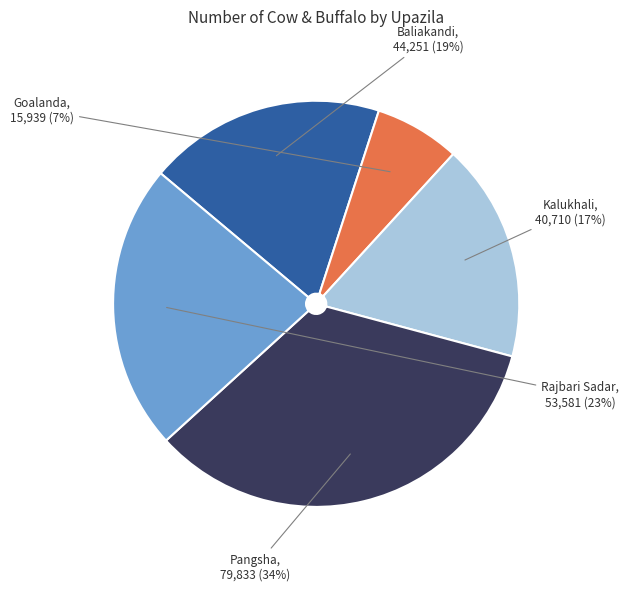

Count the number of slices in the pie.

5